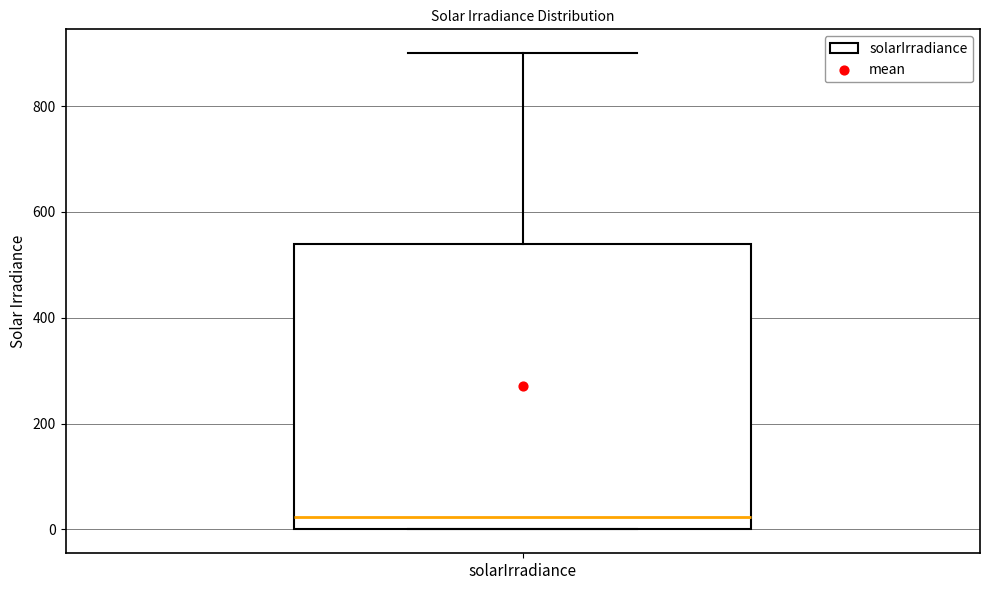

Read this box plot against the y-axis: the position of the median line, the range covered by the box, and the ends of both whiskers. The values are not printed on the chart, so give them approximately, as read against the axis.

median 20, box 0 to 540, whiskers 0 to 900